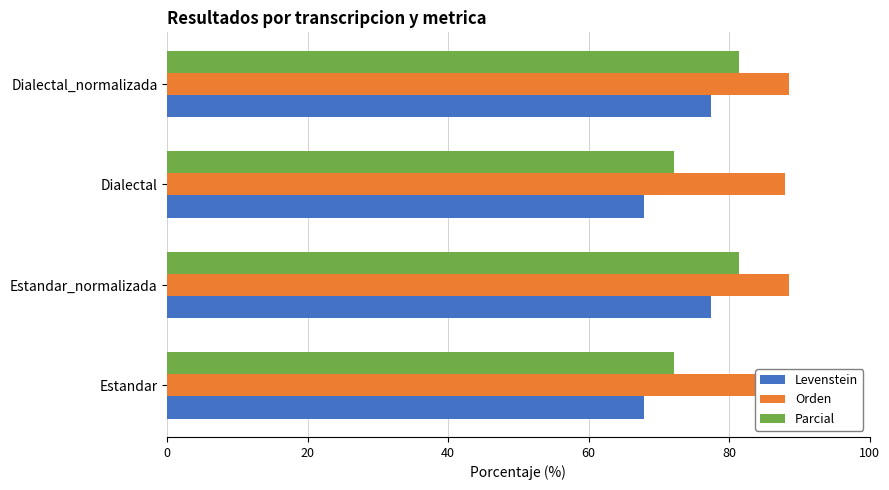

Which series changed the most between Estandar and Dialectal?

Levenstein